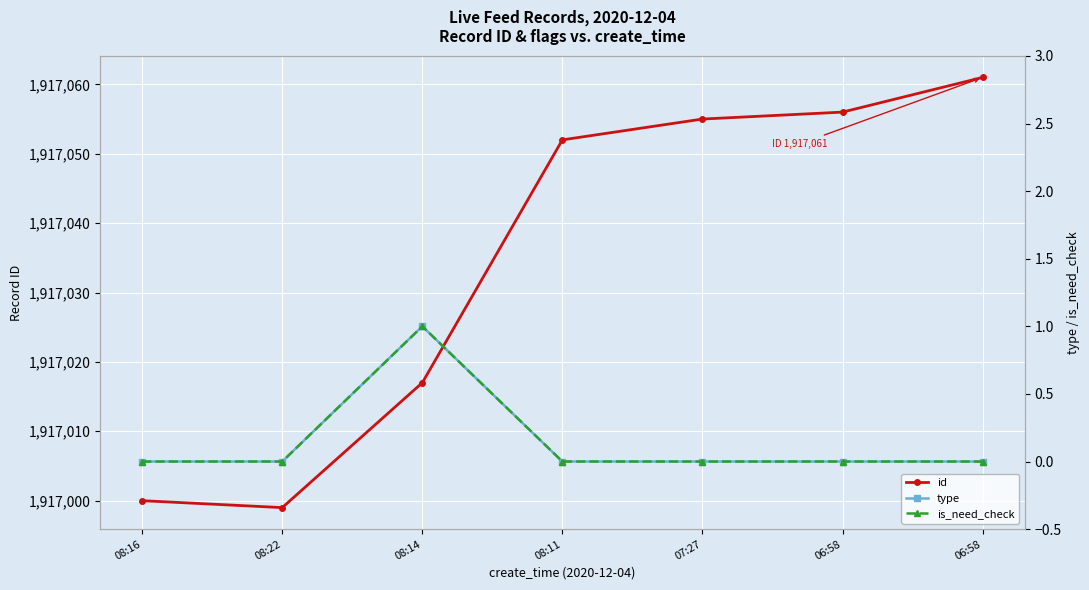

The value of is_need_check at 08:11 is -1. True or false?

False